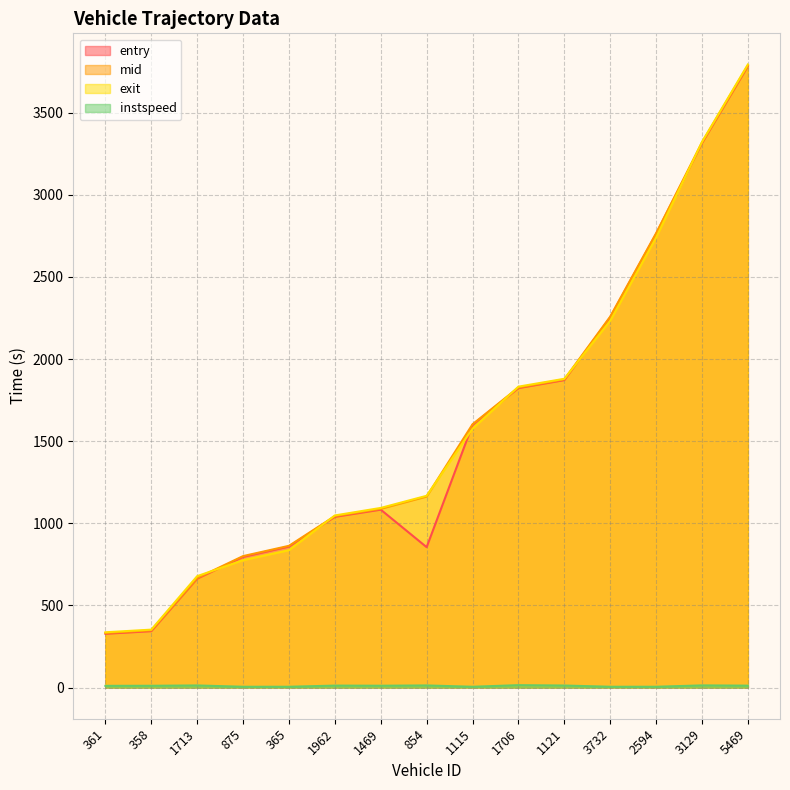

Which category has the highest value across all series?

5469